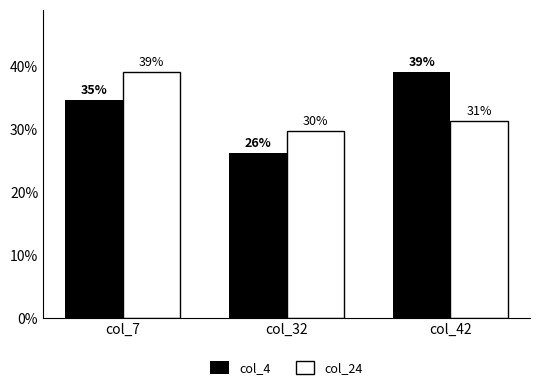

Where is col_4 nearest to the value 0?

col_32